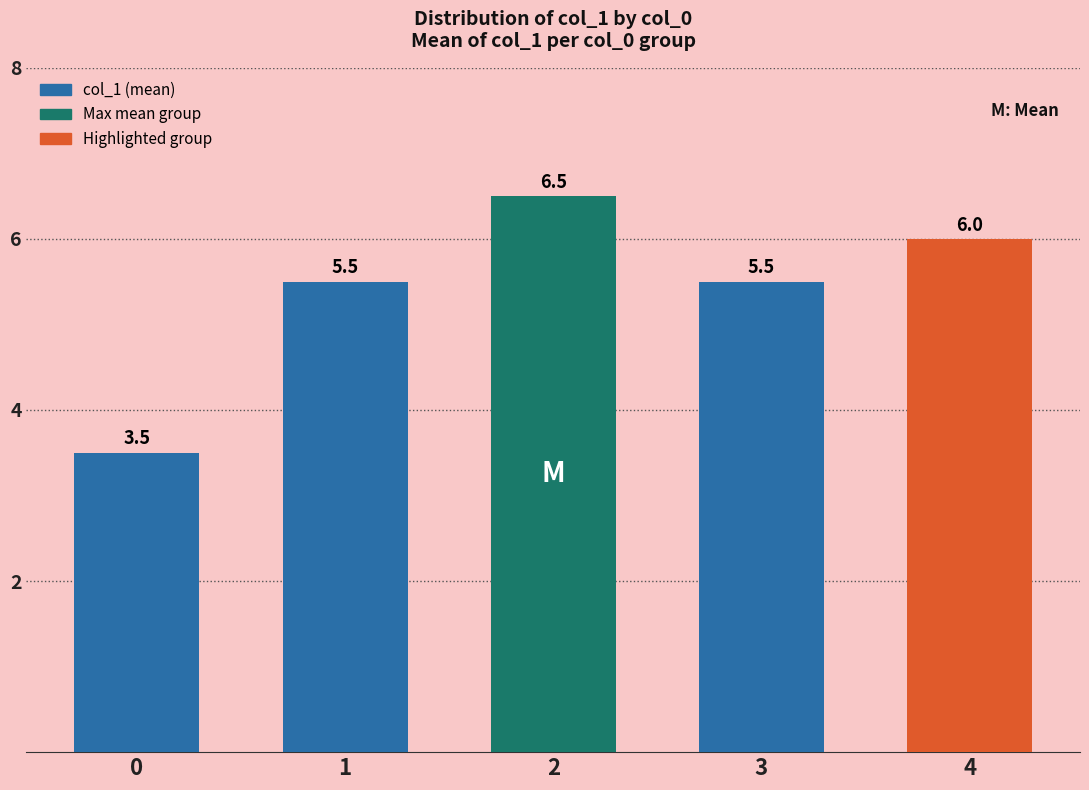

What is the difference between the second highest and minimum values?

2.5